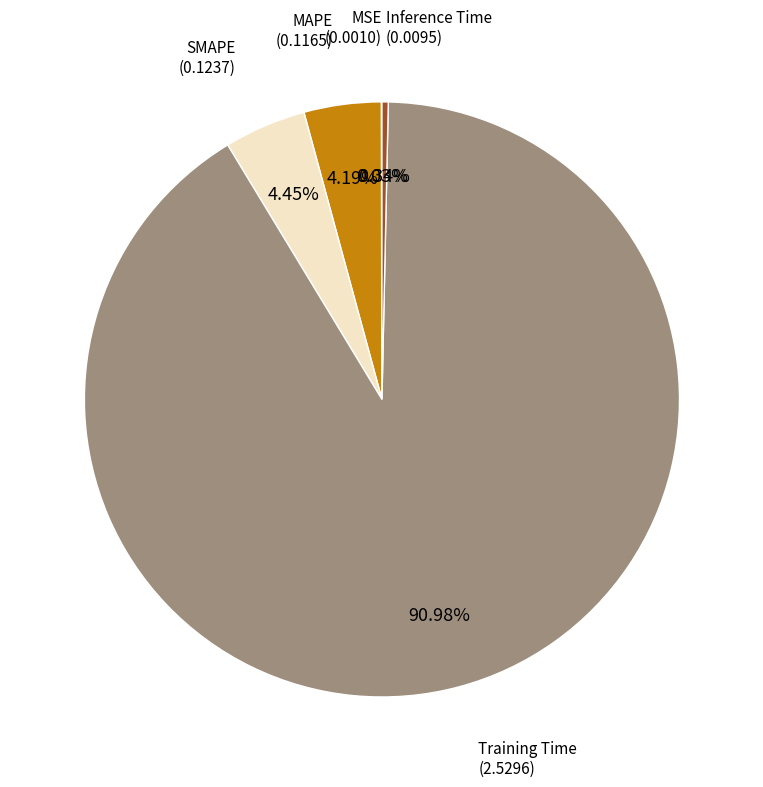

Does any single category account for the majority?

Yes